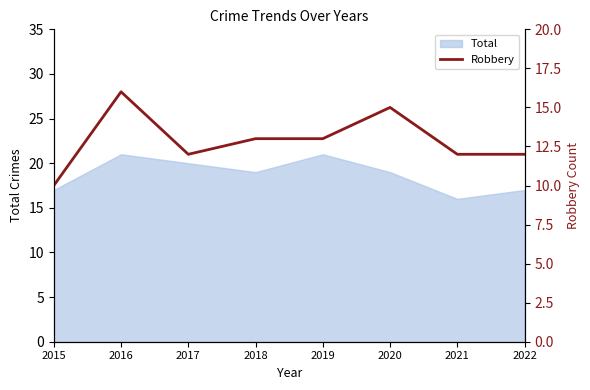

How many lines are shown in the chart?

1